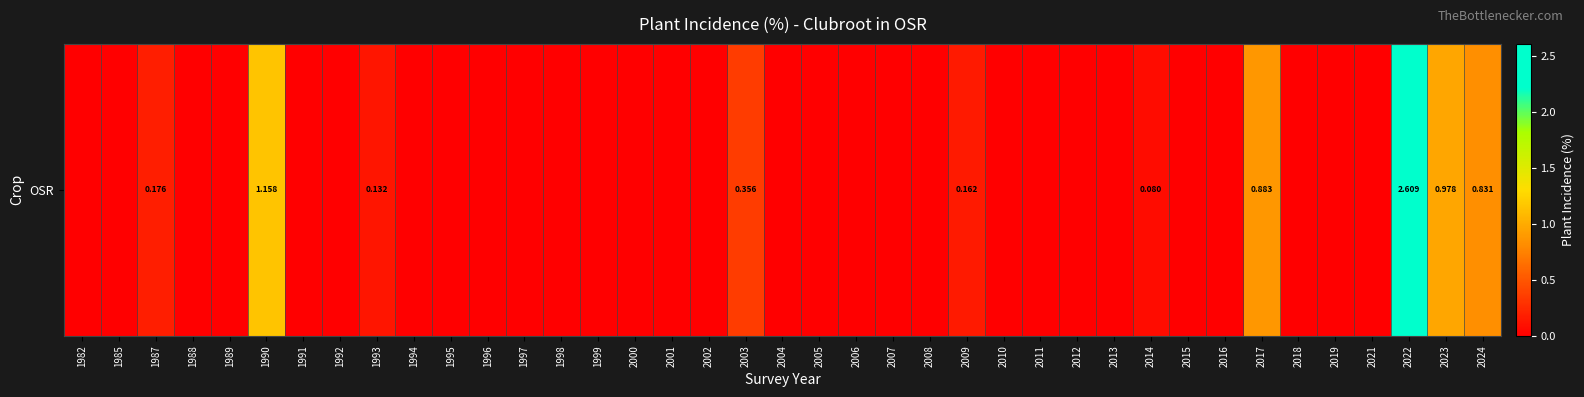

True or false: the data shows -1.7 at 1996.

False